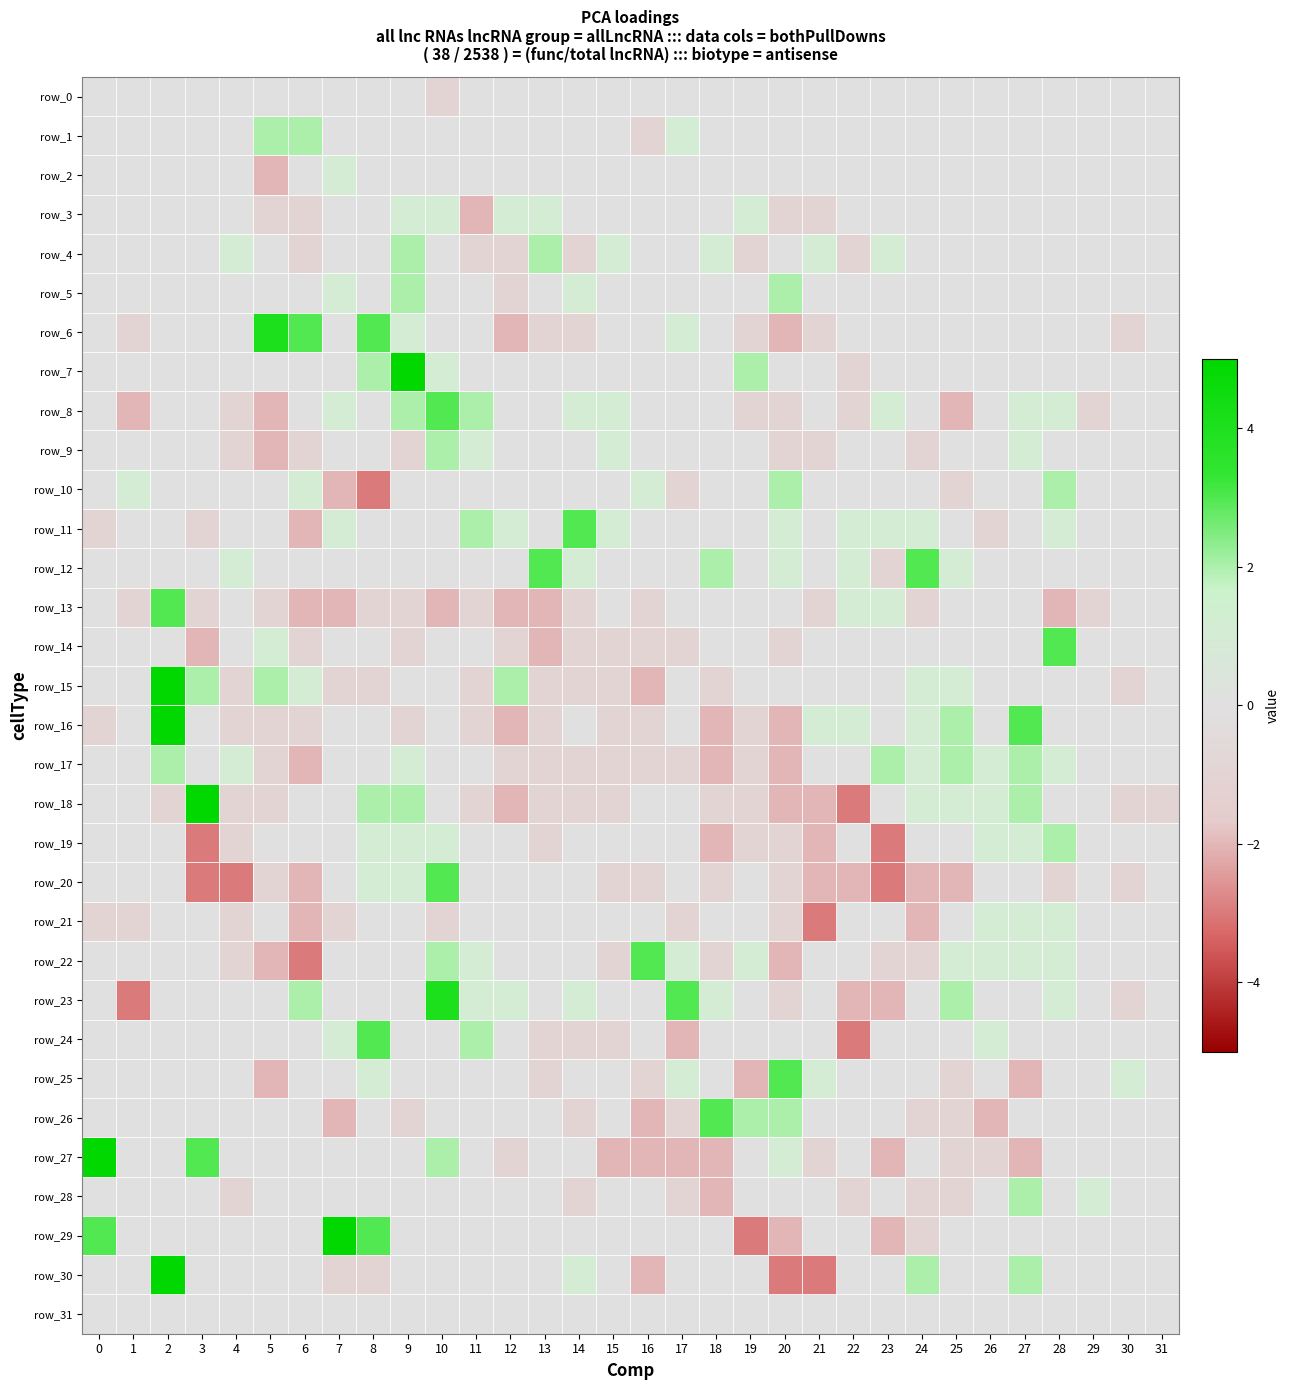

Is the value of row_20 at 23 greater than the value of row_7 at 30?

No